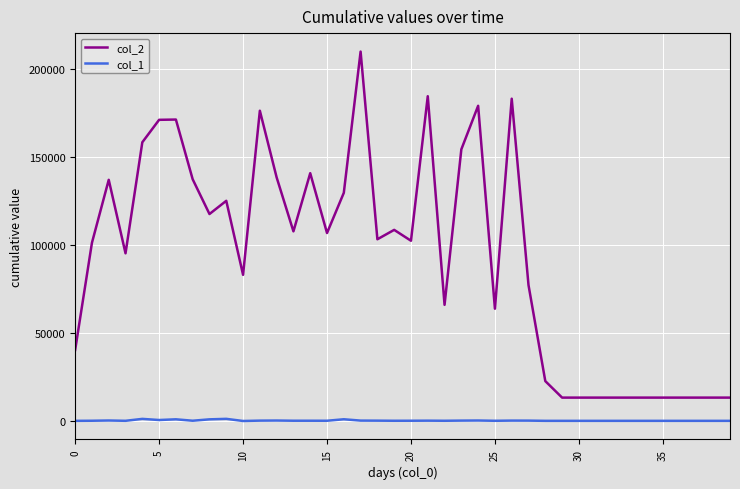

True or false: col_1 and col_2 intersect in this chart.

False